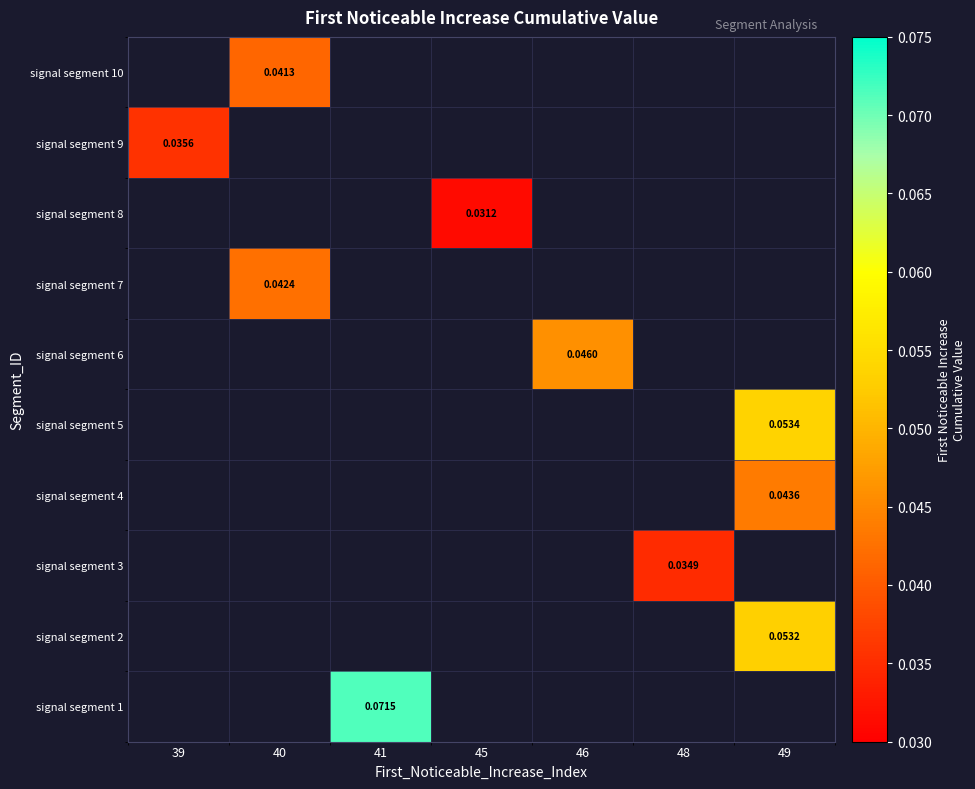

How many series are shown in this chart?

10